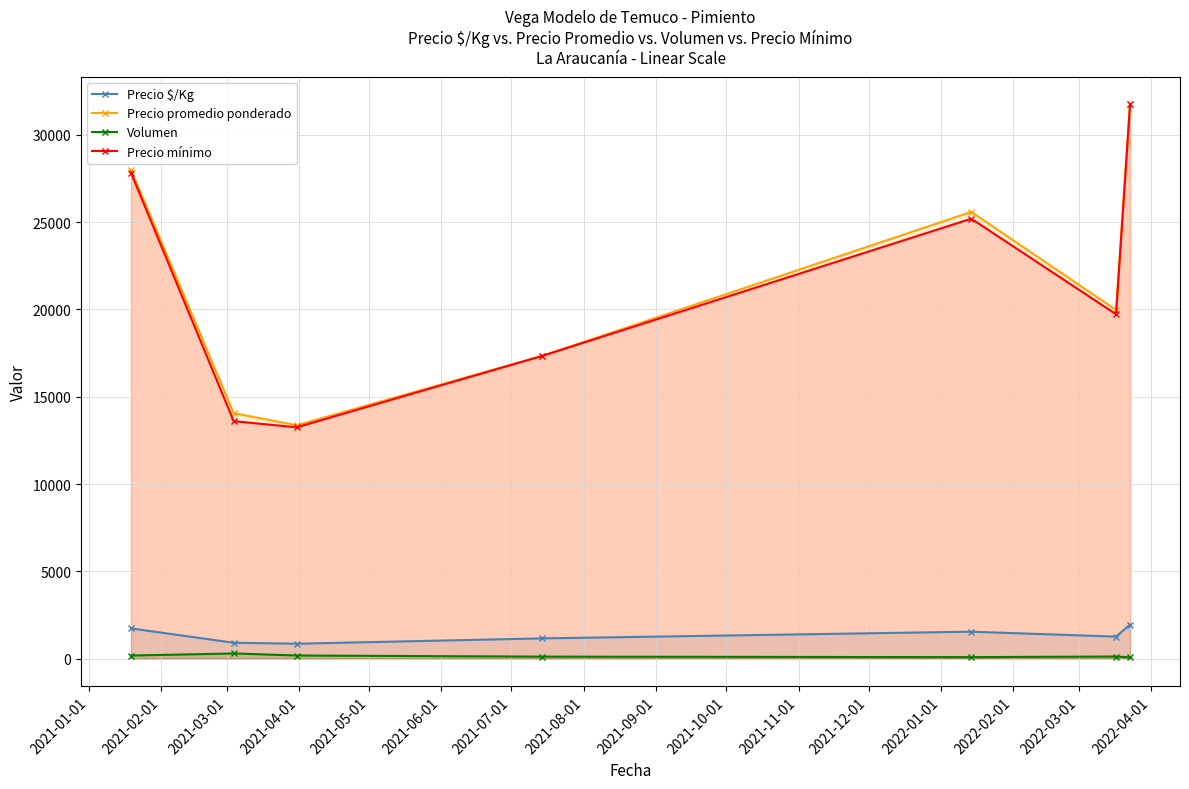

Reading left to right, list all the values displayed in this chart.

Precio $/Kg: 1727.8	905.4	850.3	1155.7	1539.2	1256.1	1949.8
Precio promedio ponderado: 28000.0	14059.2	13366.7	17333.3	25588.8	19977.3	31750.0
Volumen: 173.3	292.0	175.0	110.0	81.0	117.3	68.8
Precio mínimo: 27833.3	13600.0	13250.0	17333.3	25200.0	19727.3	31750.0